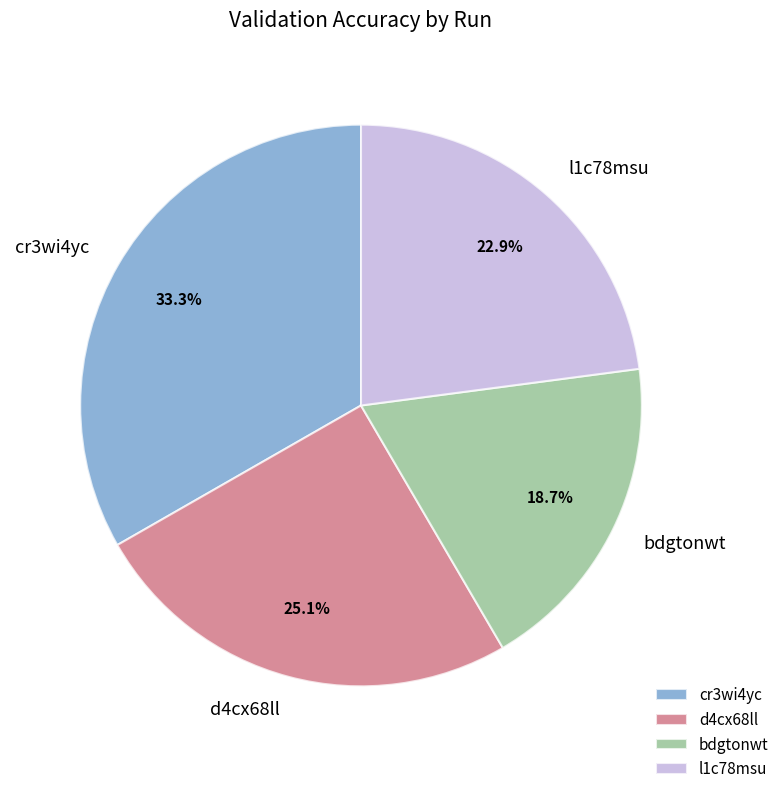

How many slices are in this pie chart?

4